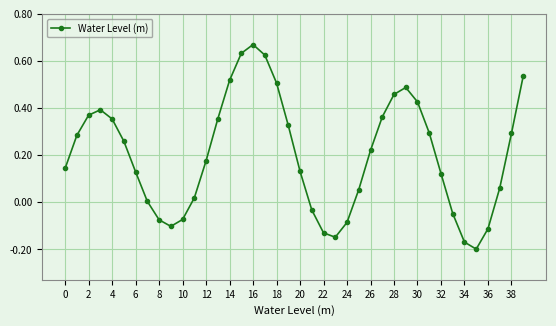

What is the sum of all values?

8.0